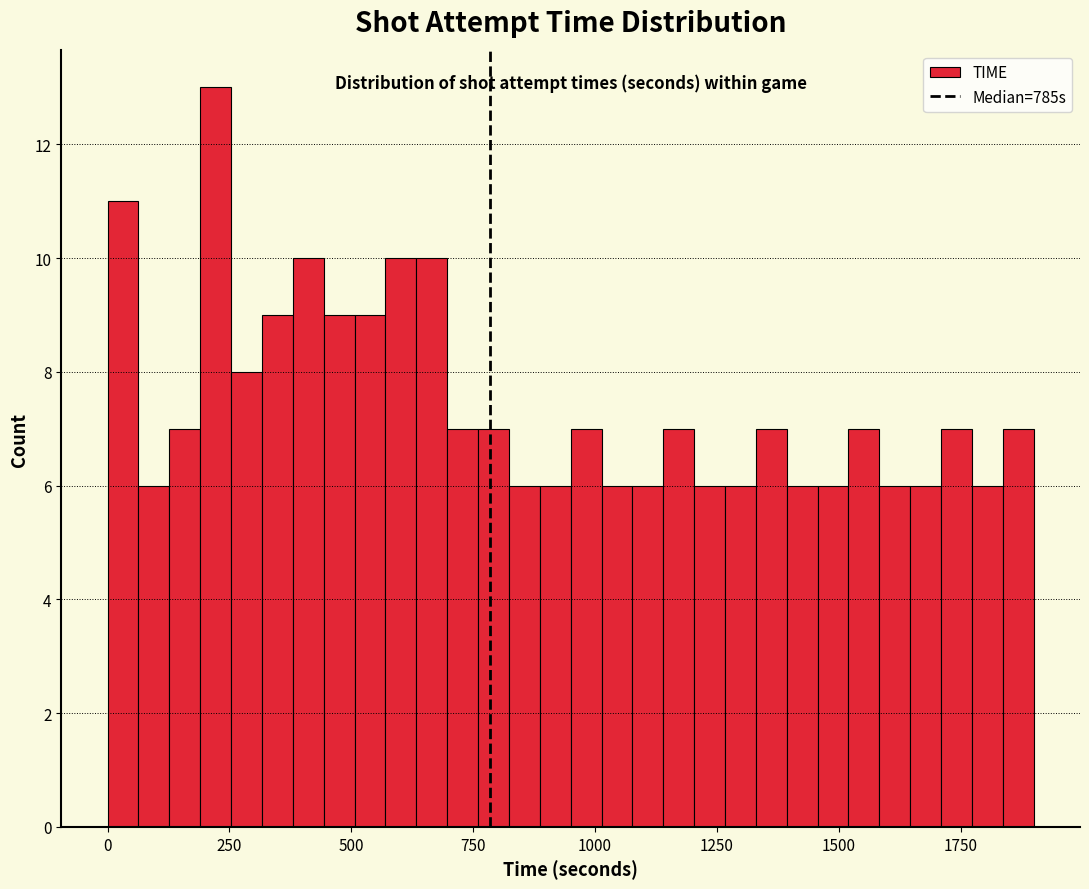

Around what value on the x-axis is the tallest bar? Give the approximate position of its centre, as read against the axis.

200